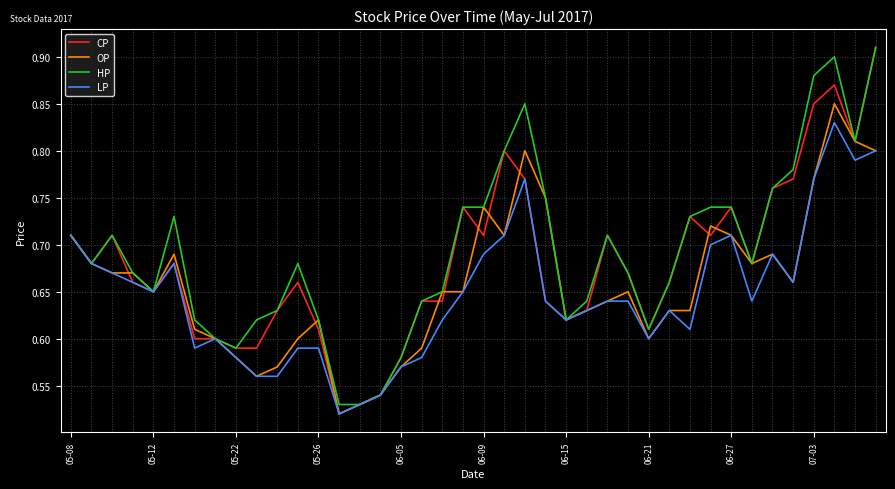

What are all the series names shown in the legend?

CP, OP, HP, LP